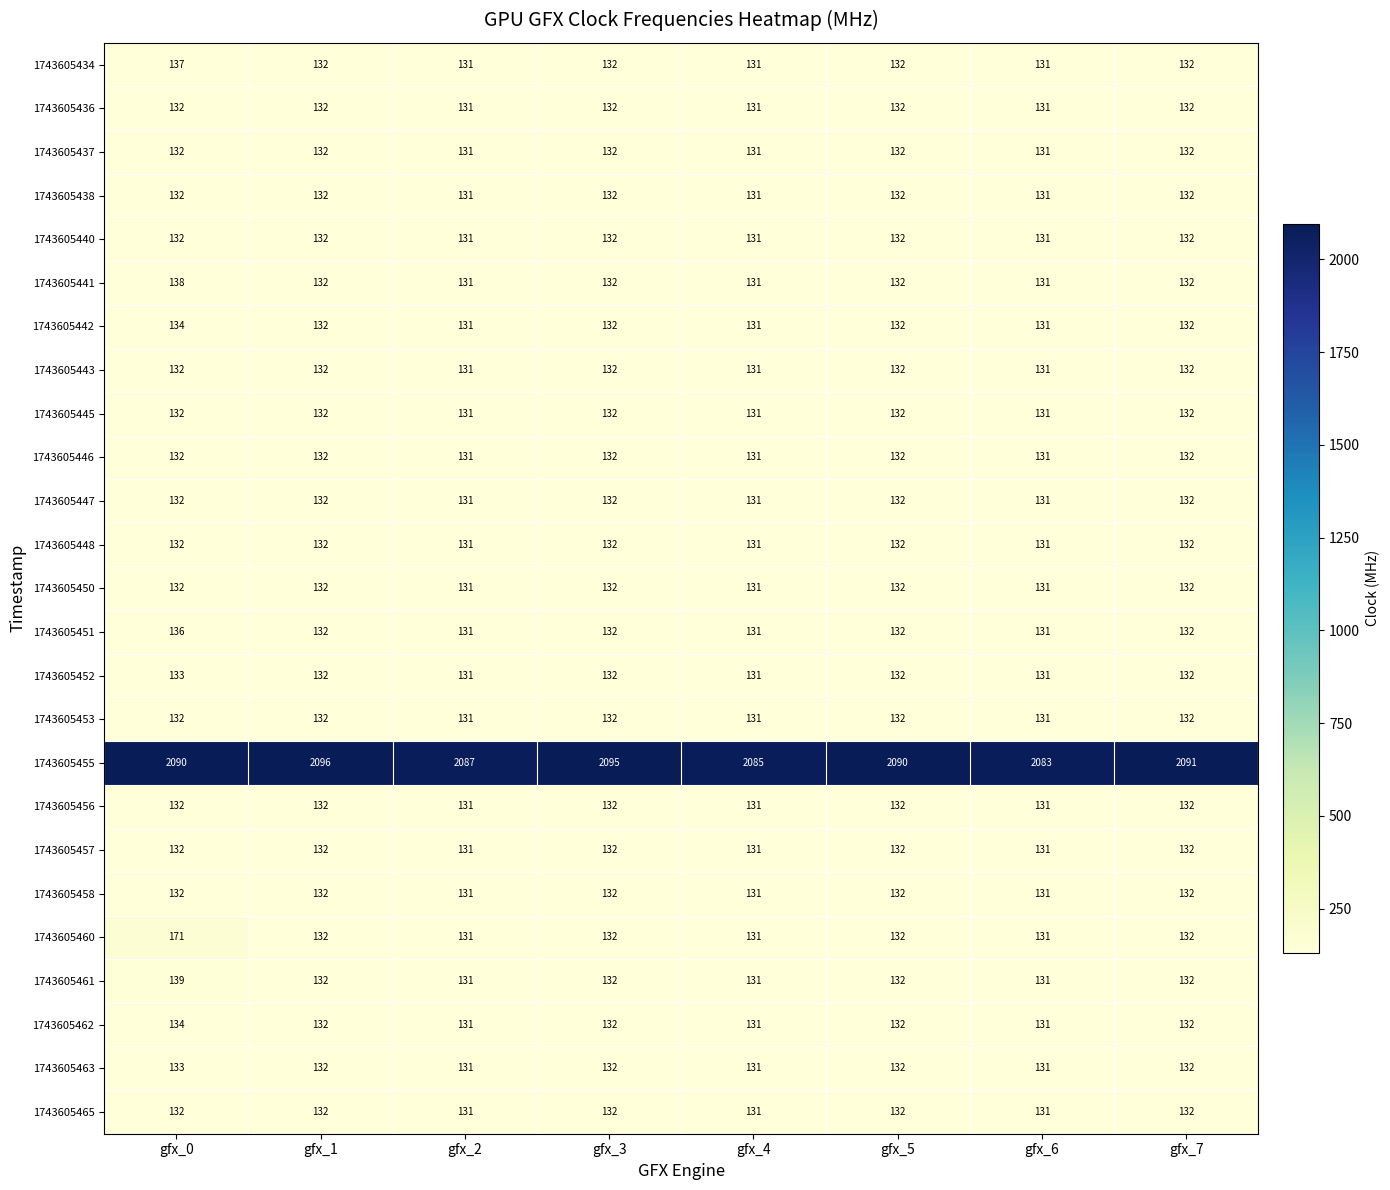

What is the spread (max minus min) of values at gfx_5?

1958